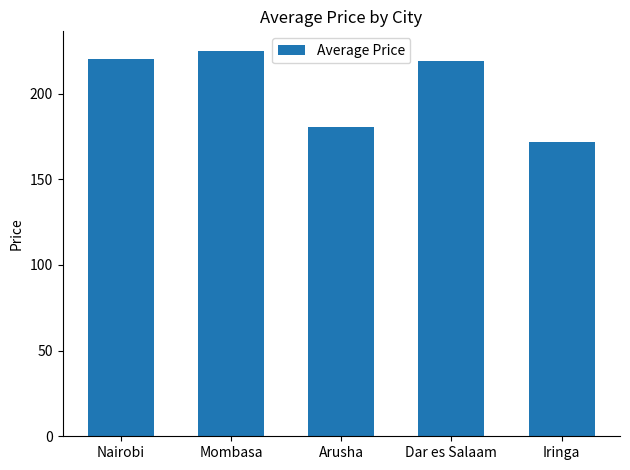

What is the sum of all values?

1017.0